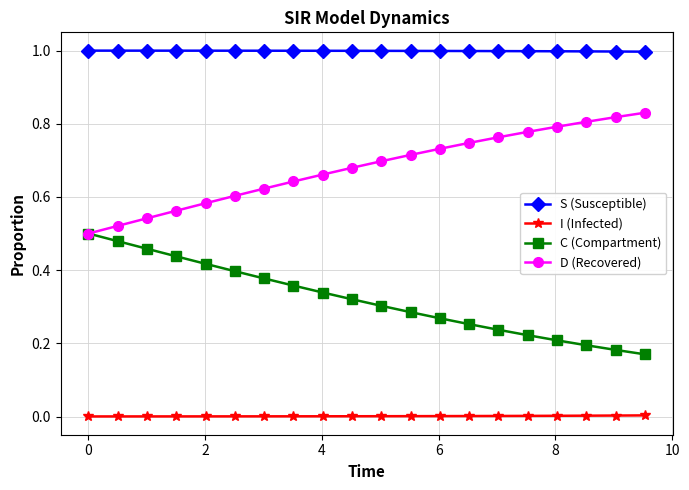

How many data points does each series have?

20